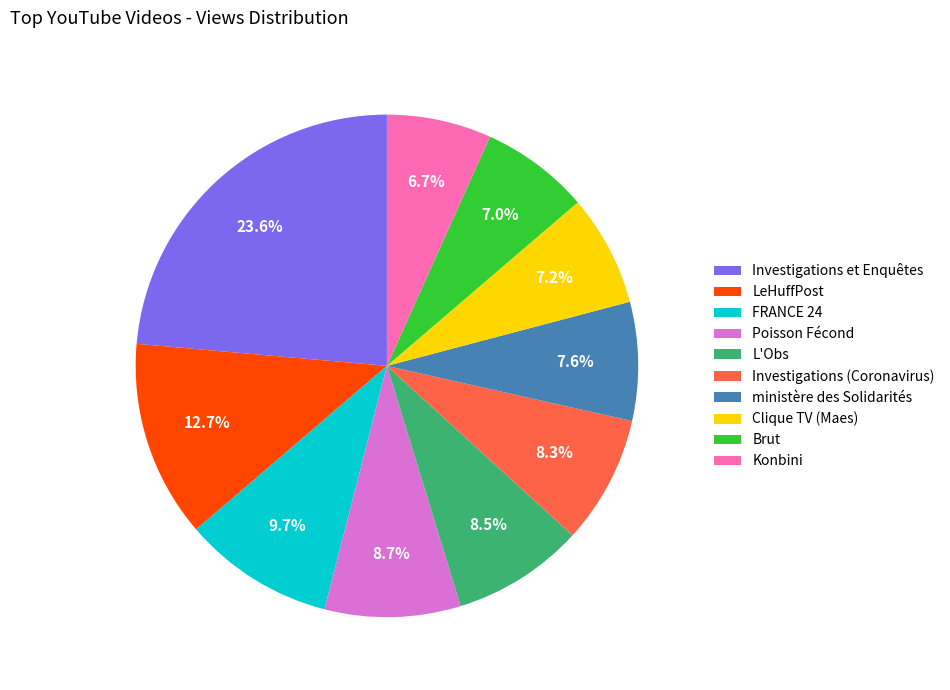

What is the largest slice in the pie chart?

Investigations et Enquêtes